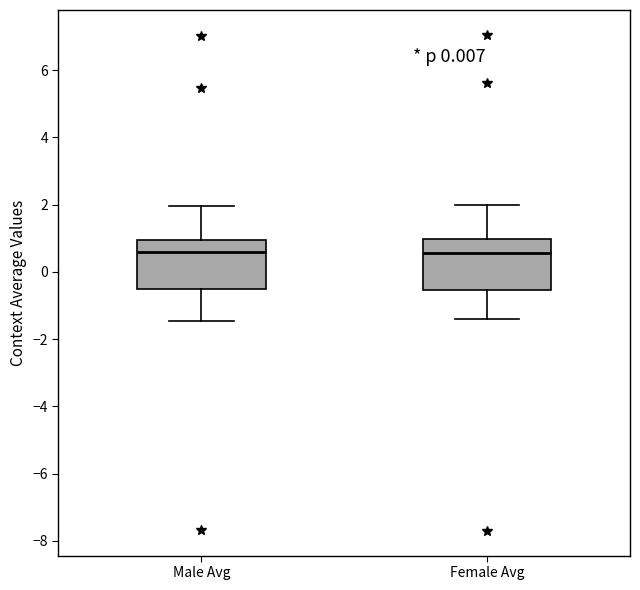

Where does the lower whisker of the box for Female Avg end on the y-axis? The values are not printed on the chart, so give them approximately, as read against the axis.

-1.4